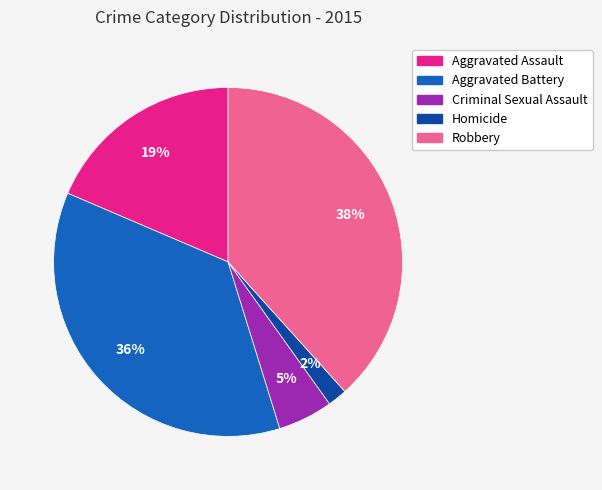

Which slice is the smallest?

Homicide